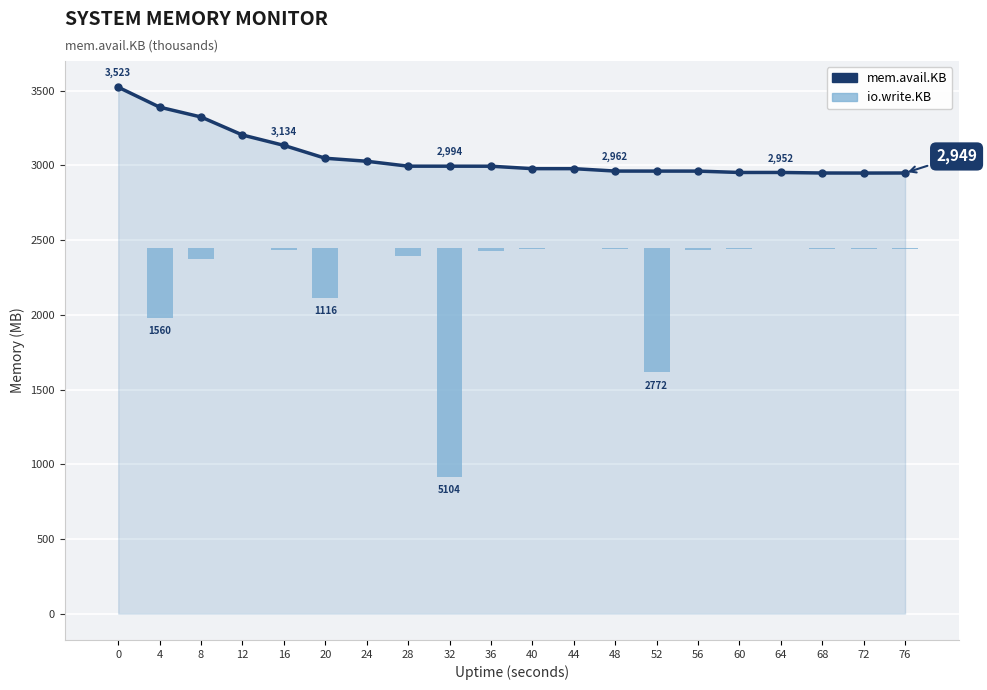

The mem.avail.KB series shows 998.4 at 52. True or false?

False